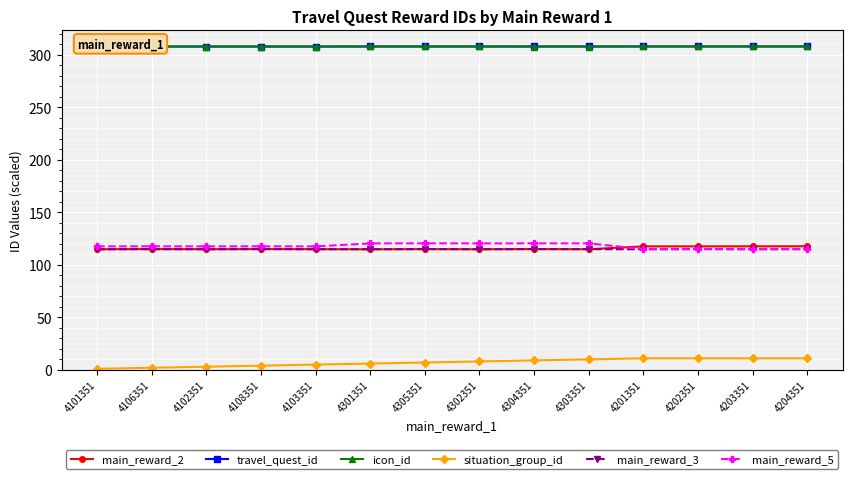

What is the label of the 6th point from the left?

4301351